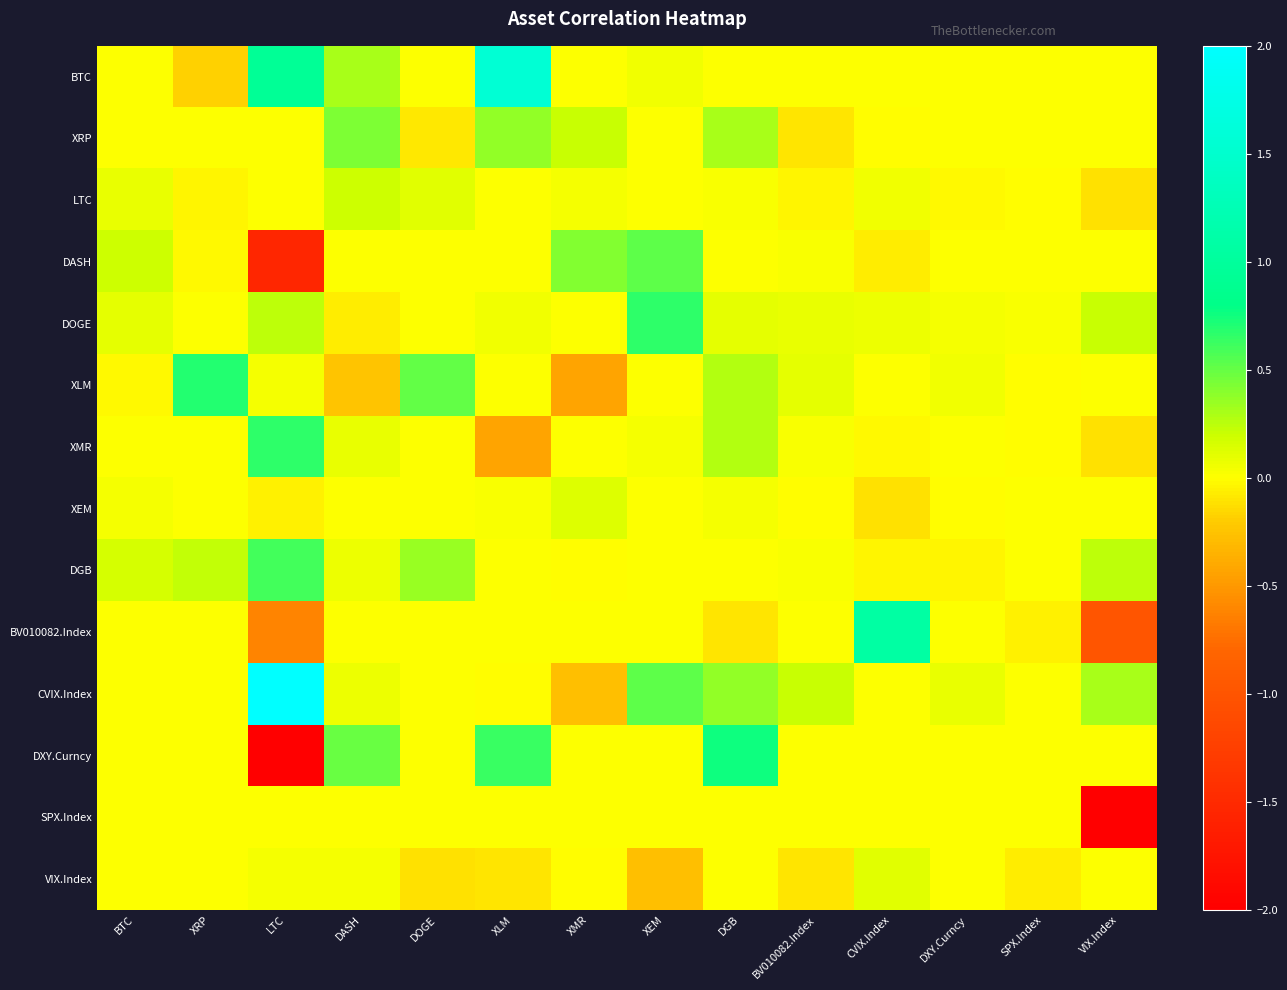

At which category is the sum across all series the highest?

XLM